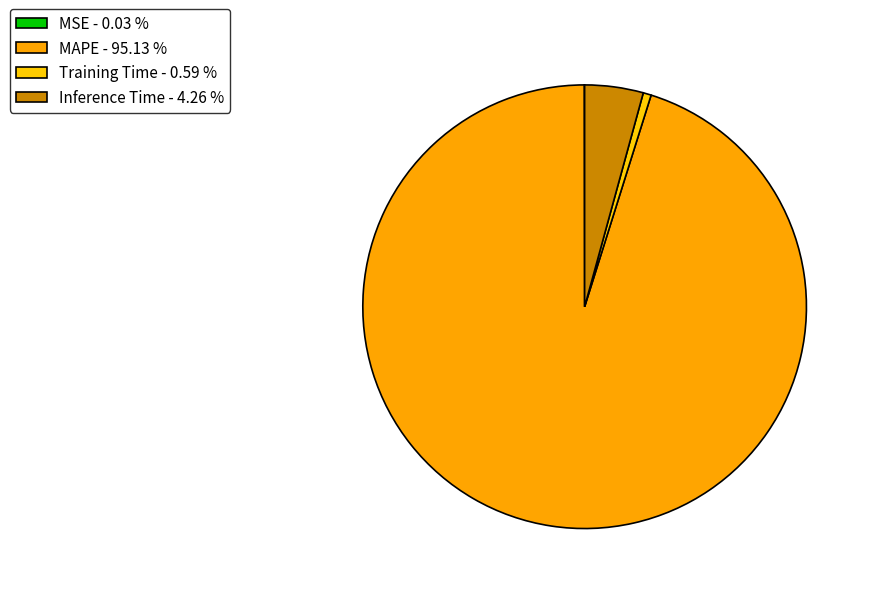

To the nearest percent, what is the average slice percentage?

25%